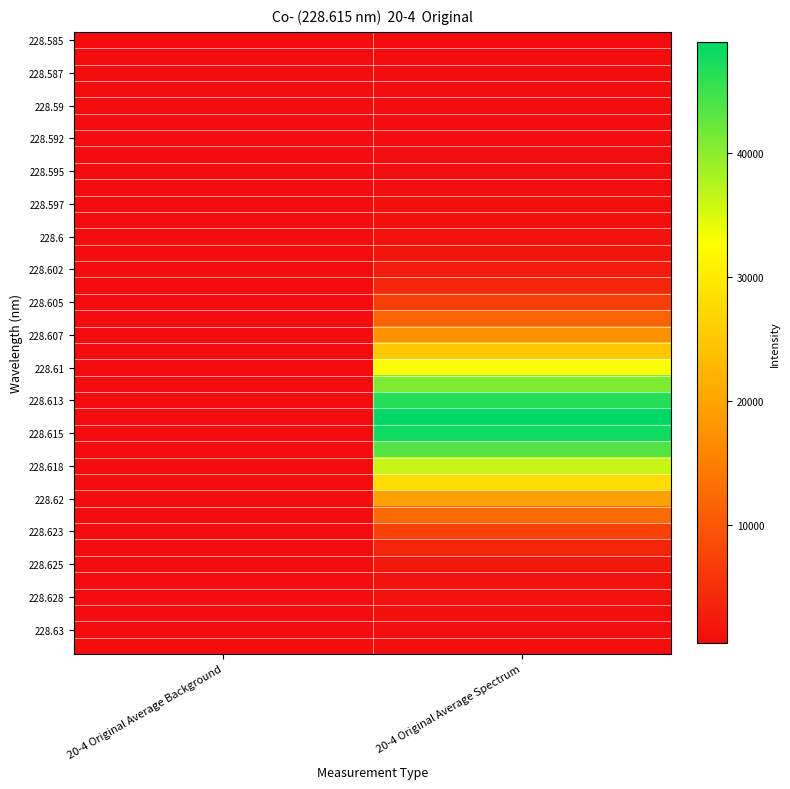

Between 20-4 Original Average Background and 20-4 Original Average Spectrum, which is larger?

20-4 Original Average Background